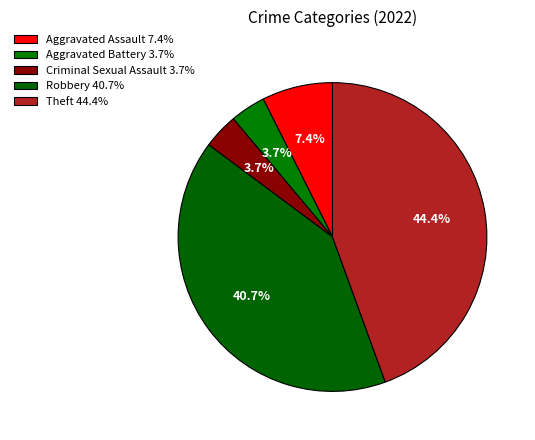

Combined, what portion of the pie is Robbery and Criminal Sexual Assault?

44.4%